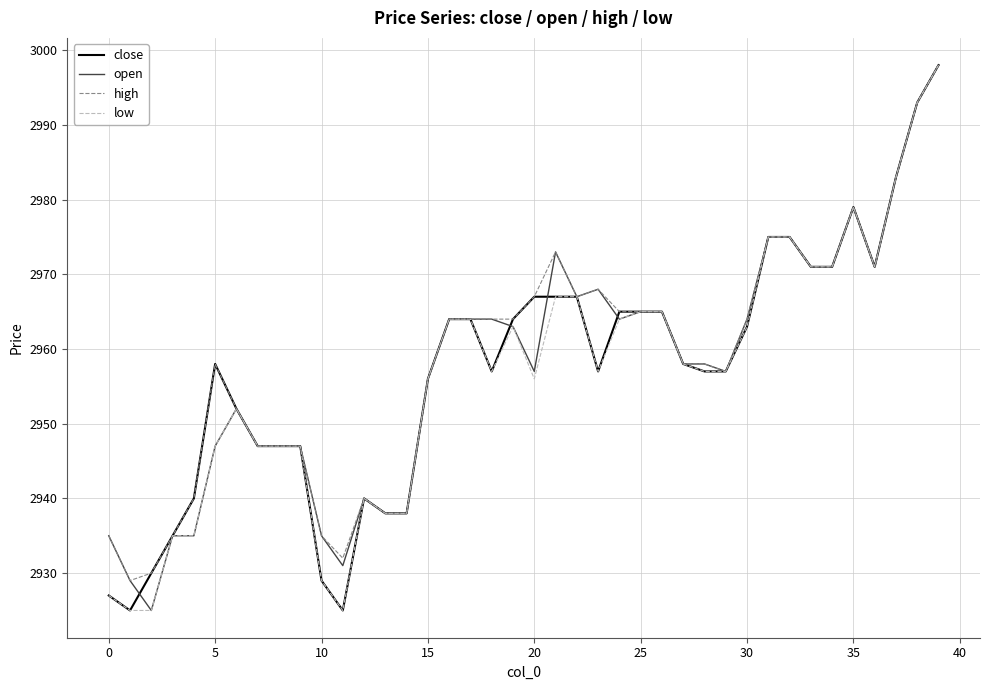

What is the maximum value for high?

2998